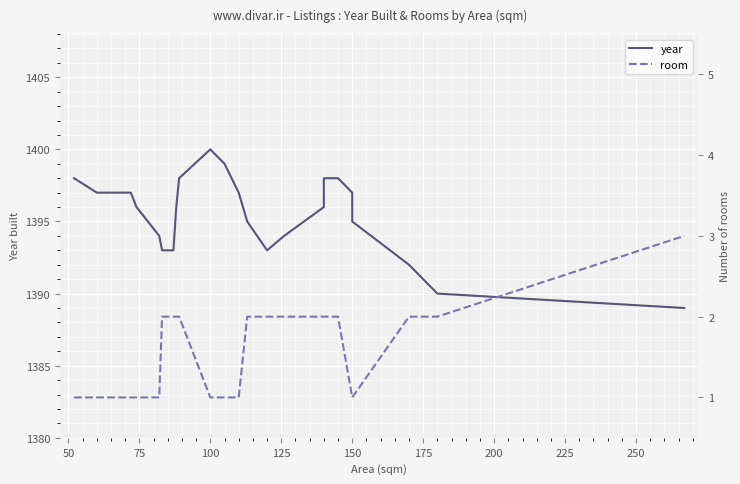

How many data points in room are less than 2?

11